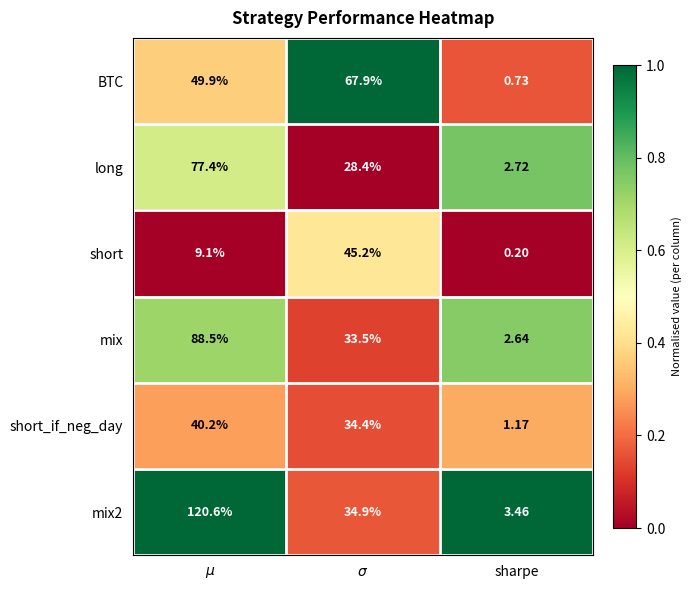

Which label corresponds to the smallest value in the chart?

sharpe